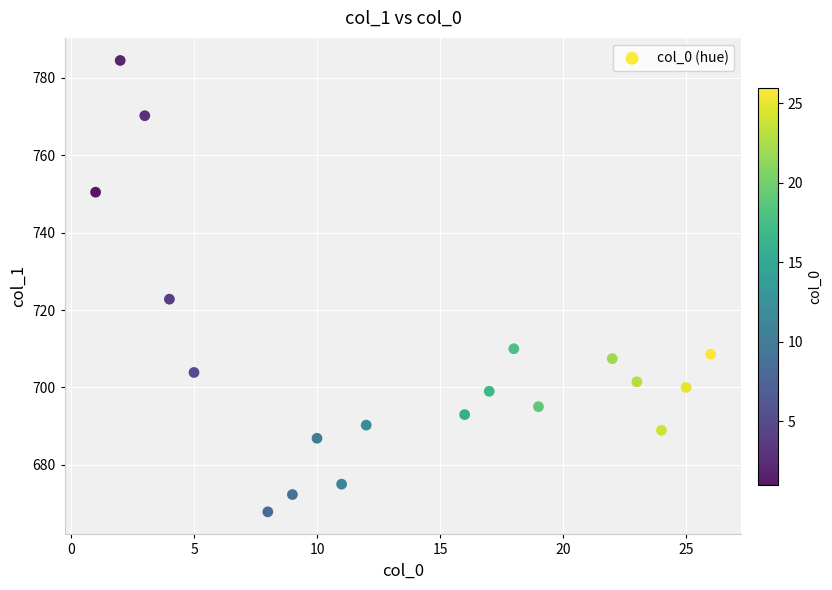

What is the range of X values (max minus min)?

25.0